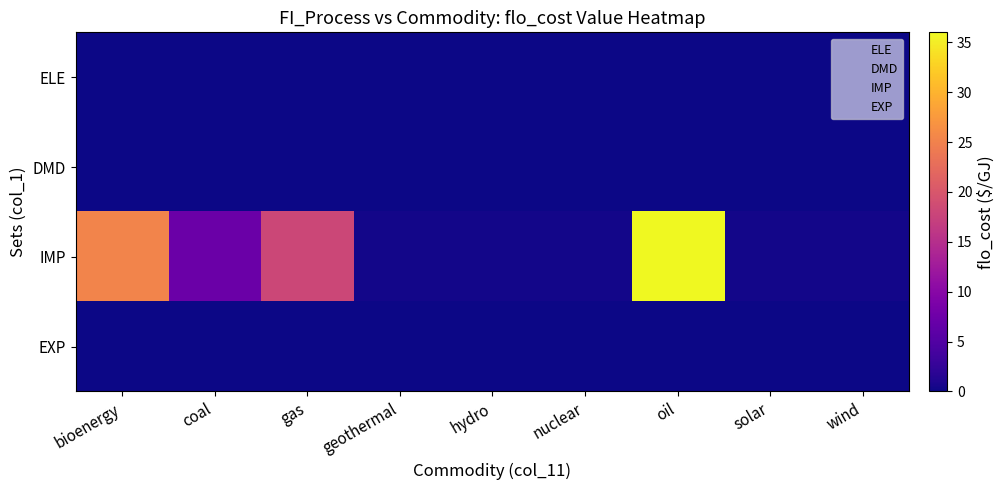

How many distinct data groups are displayed?

4